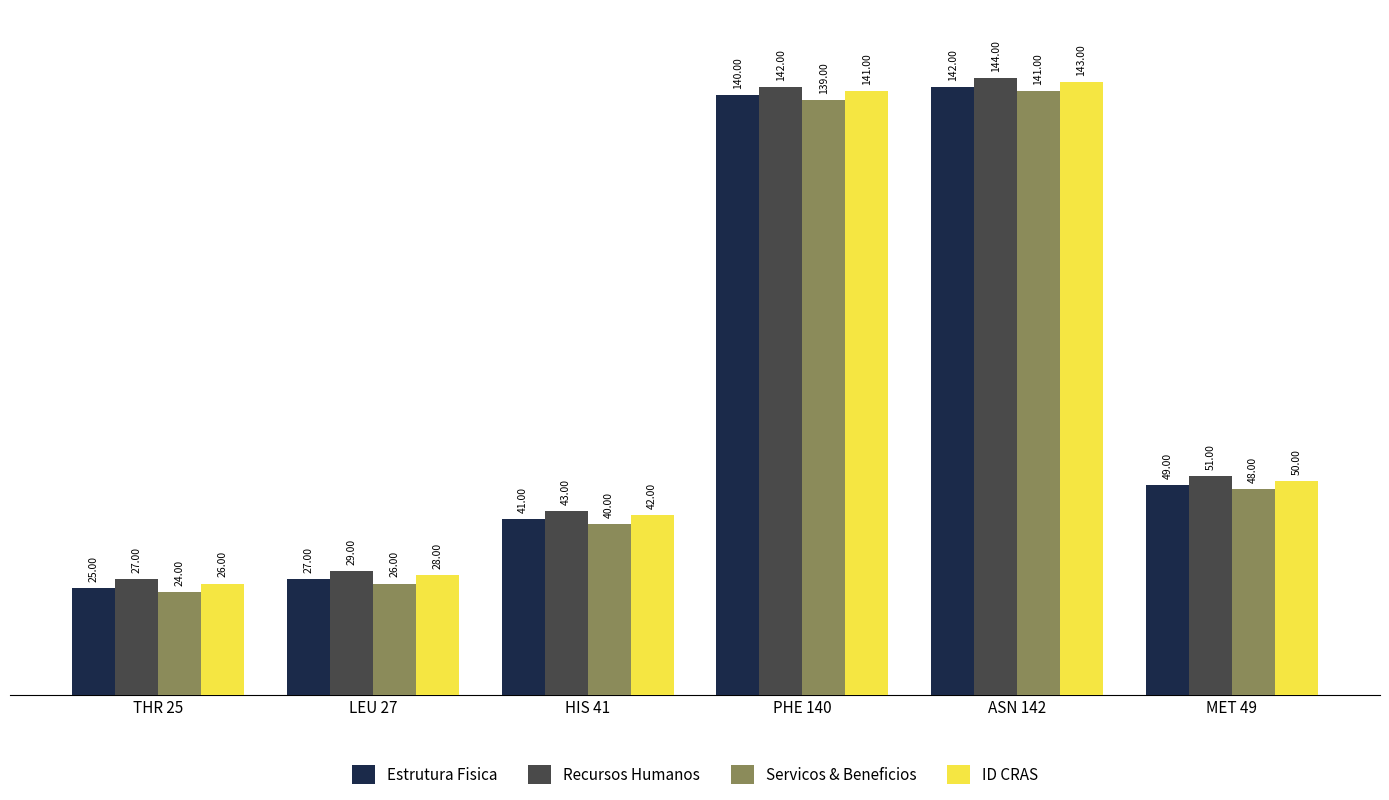

Where is Estrutura Fisica nearest to the value 83?

MET 49